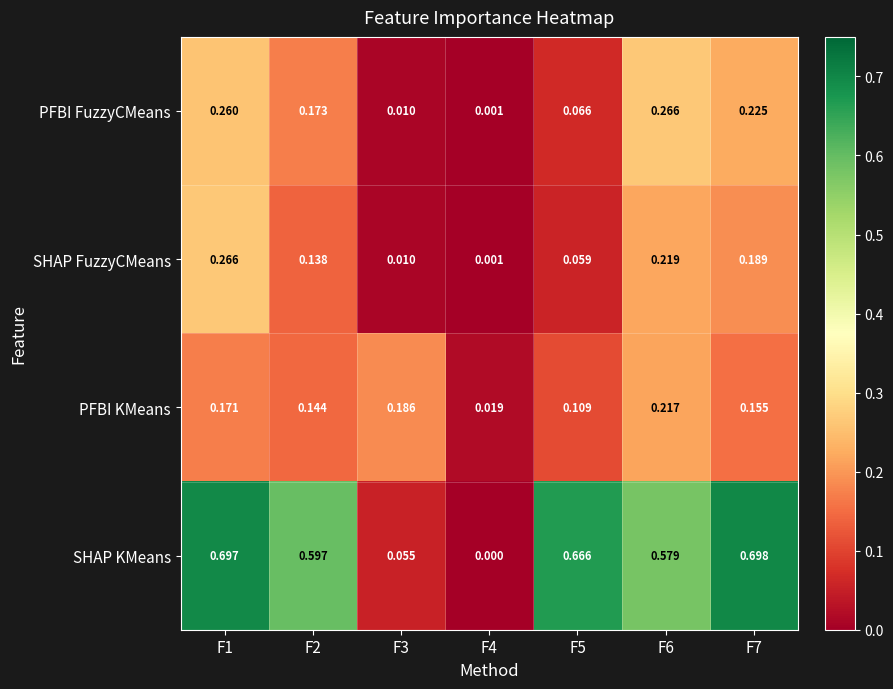

Which series has the largest total across all categories?

SHAP KMeans